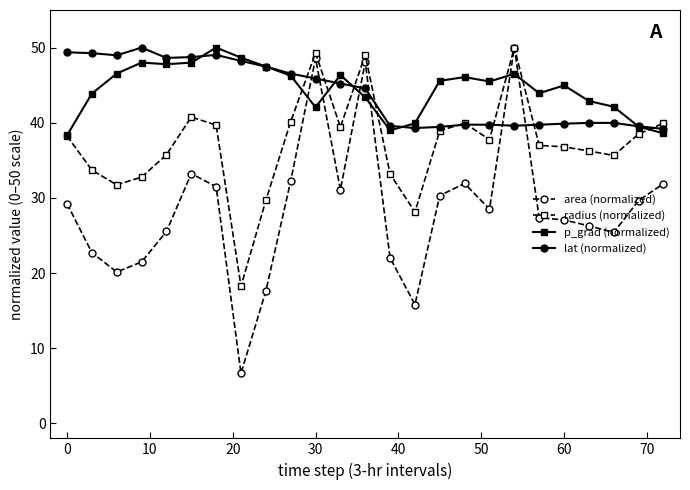

Which series has the largest range (max minus min)?

area (normalized)